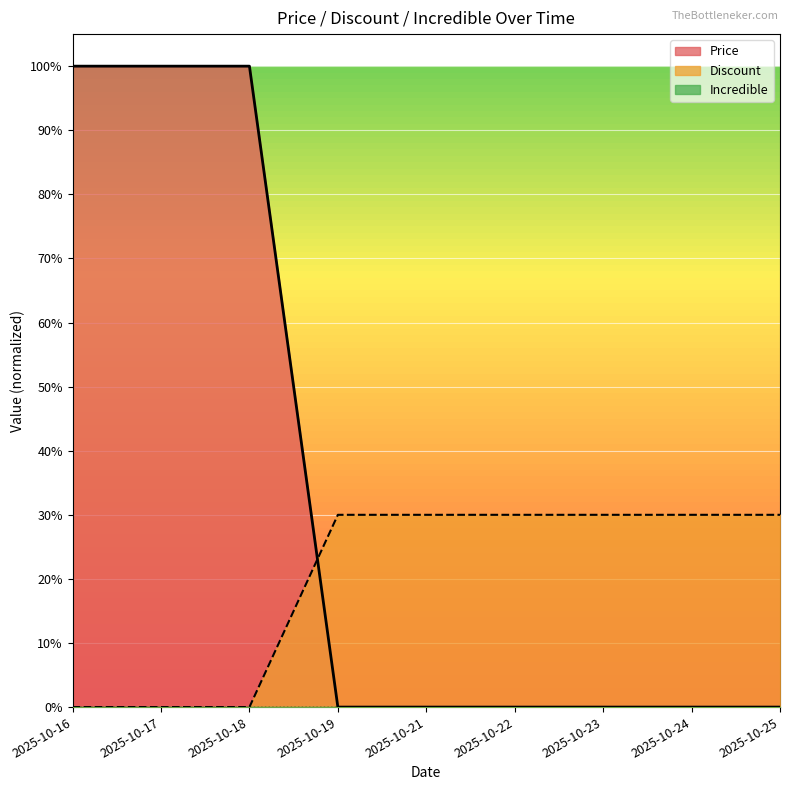

Does the chart display data point markers on the line(s)?

No